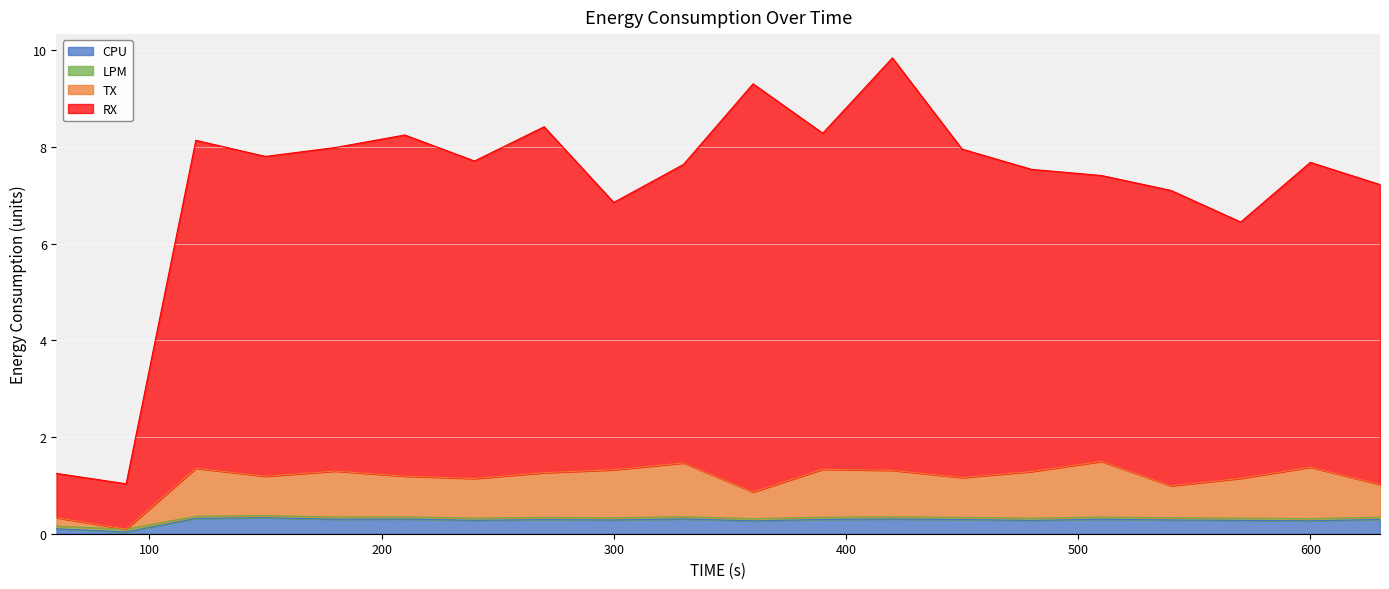

Which series has the largest range (max minus min)?

RX